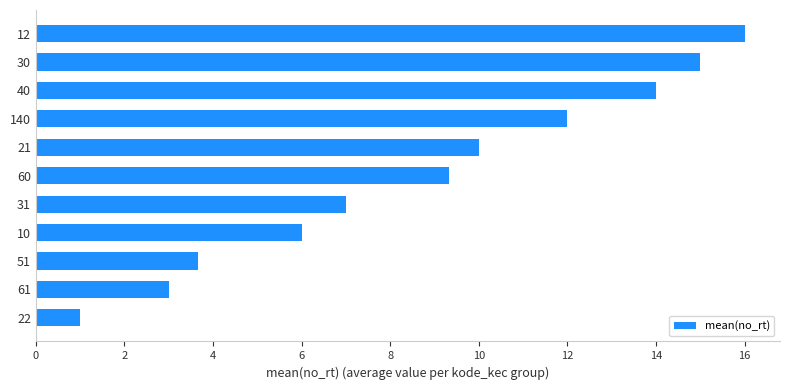

Are the bars grouped side by side (vs. stacked)?

No